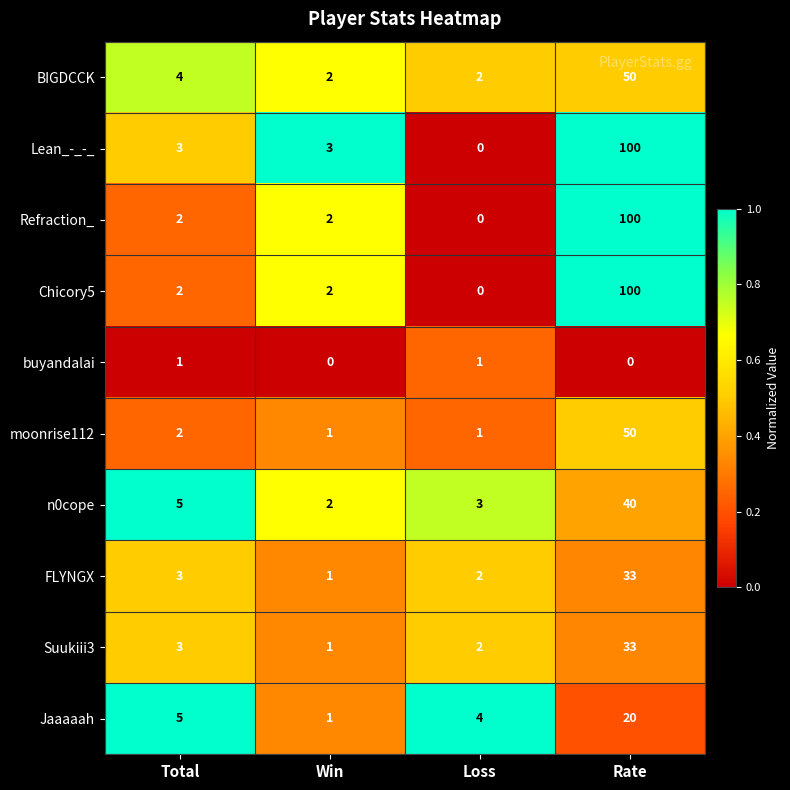

What is the maximum value shown in the chart?

100